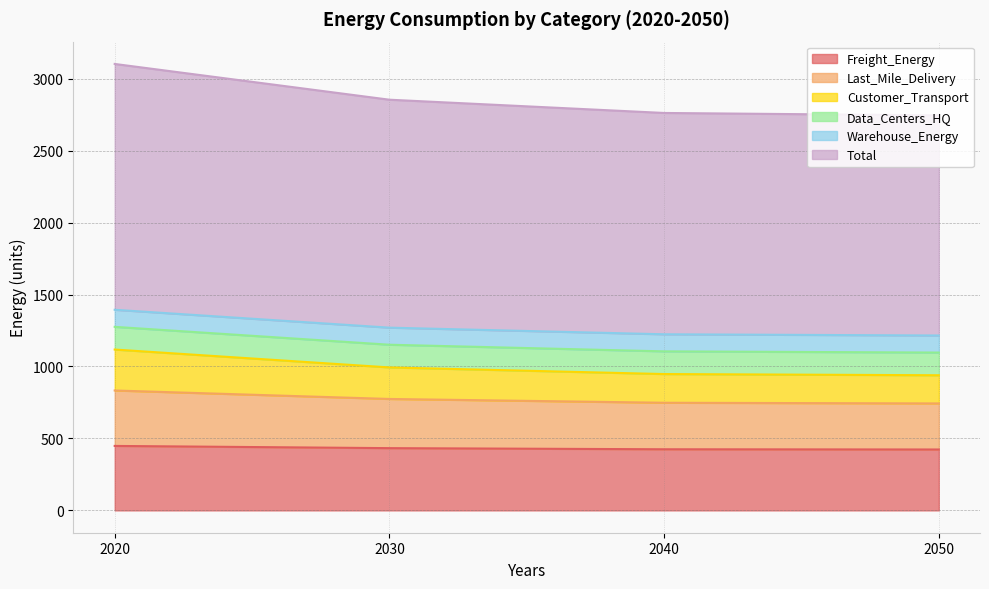

What is the maximum value for Freight_Energy?

448.0